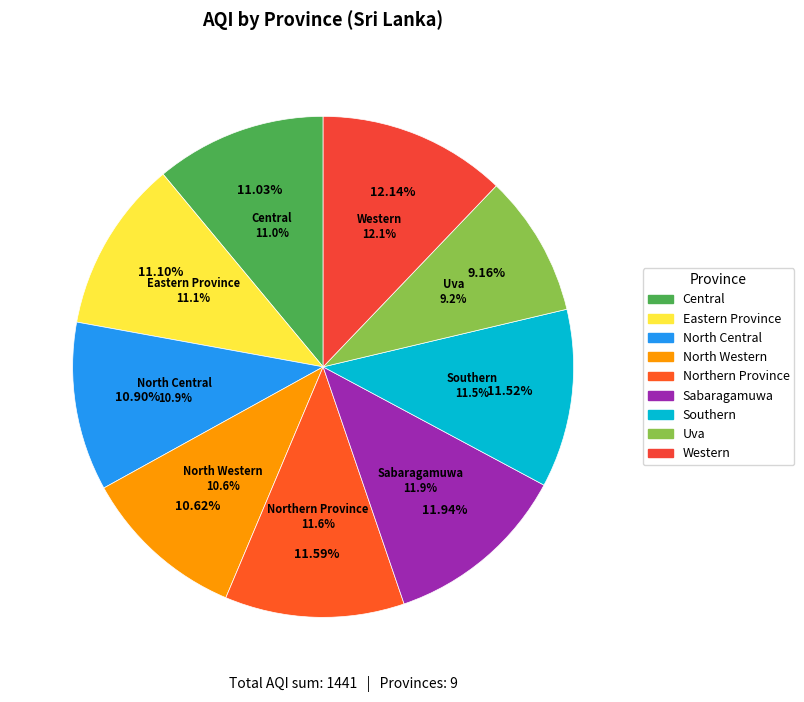

The Central slice represents 5% of the pie. True or false?

False